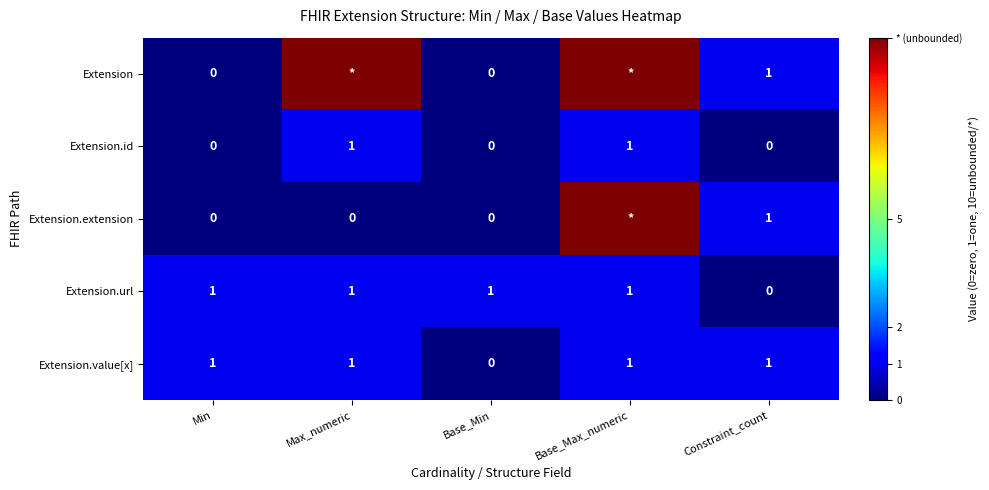

At which category is the sum across all series the highest?

Base_Max_numeric